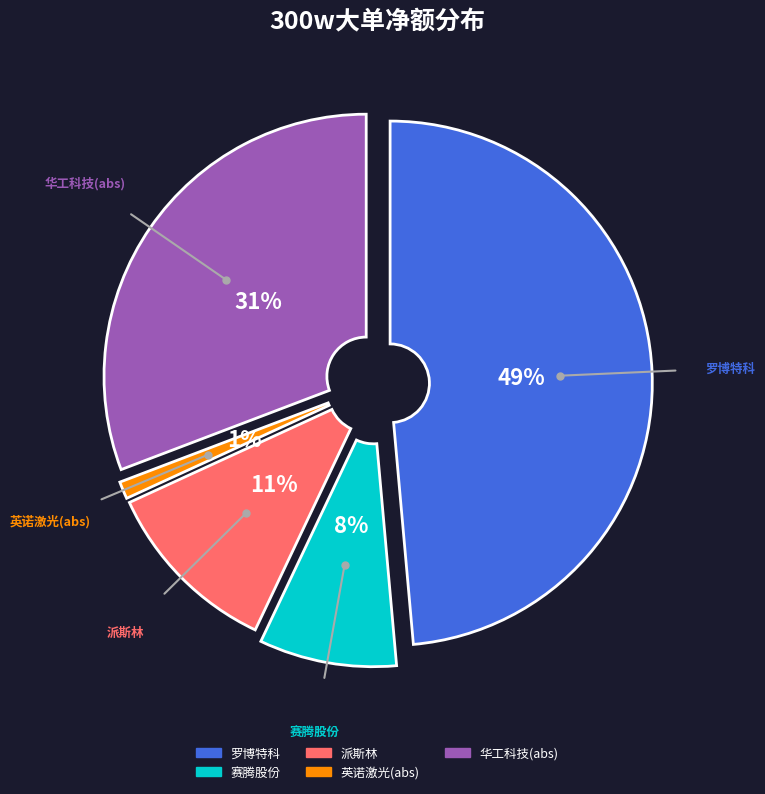

To the nearest percent, what is the difference between the largest and smallest slice percentages?

48%